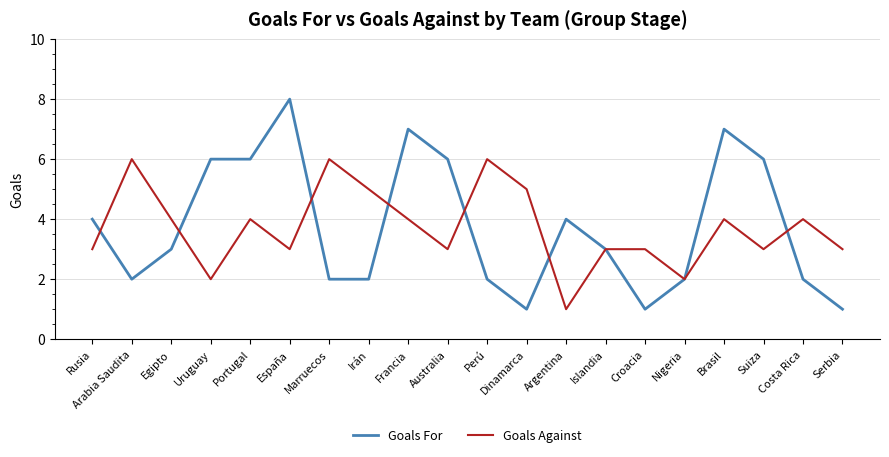

What are all the series names shown in the legend?

Goals For, Goals Against